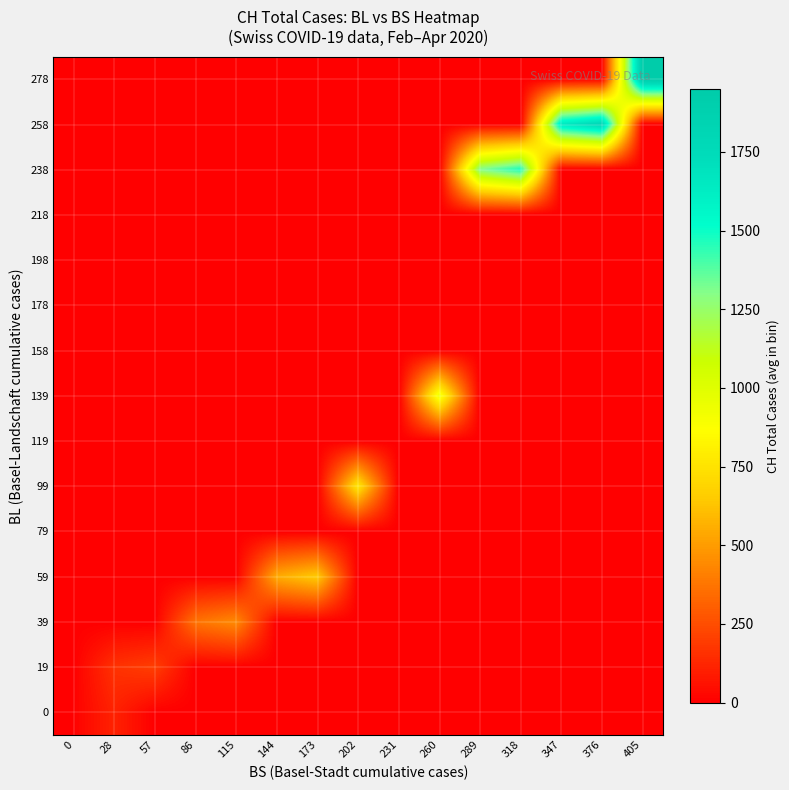

At how many categories does at least one series exceed 1185?

5